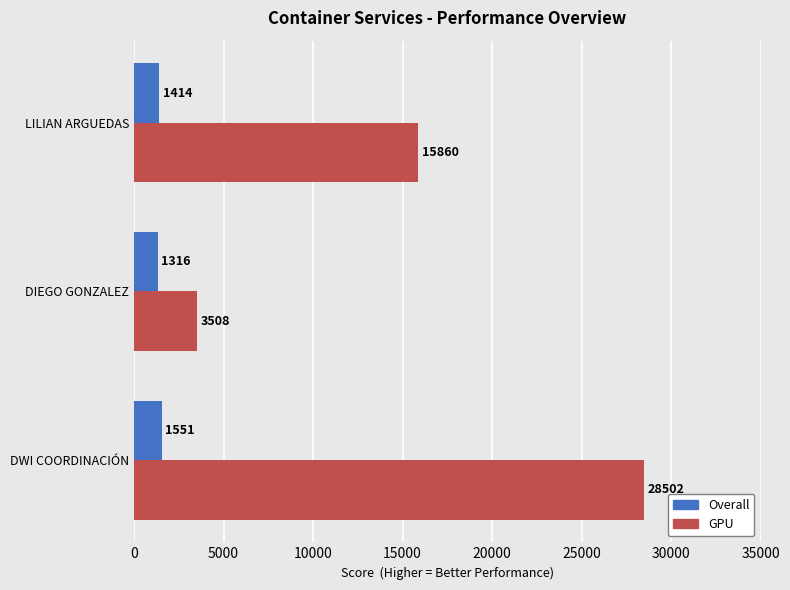

Which series has the widest spread of values?

GPU